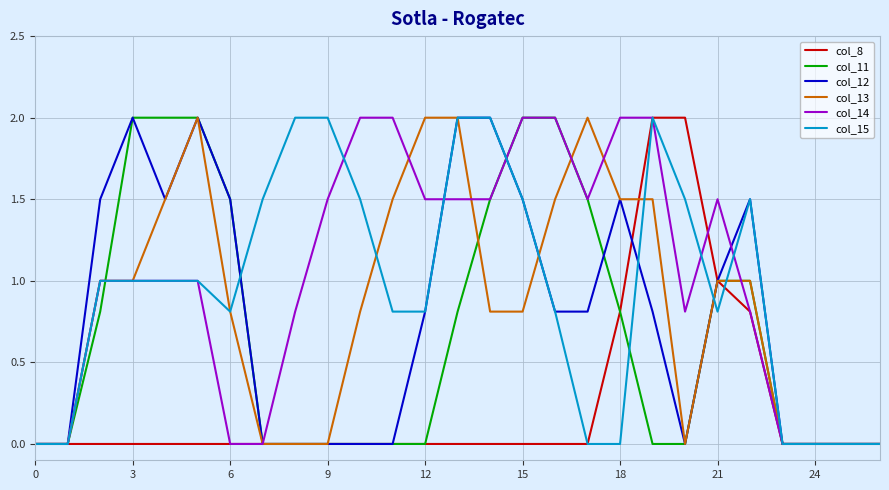

What is the greatest value displayed?

2.0